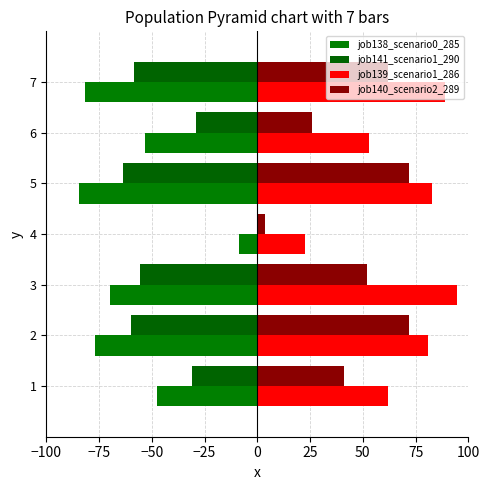

What is the minimum value for job141_scenario1_290?

-63.9